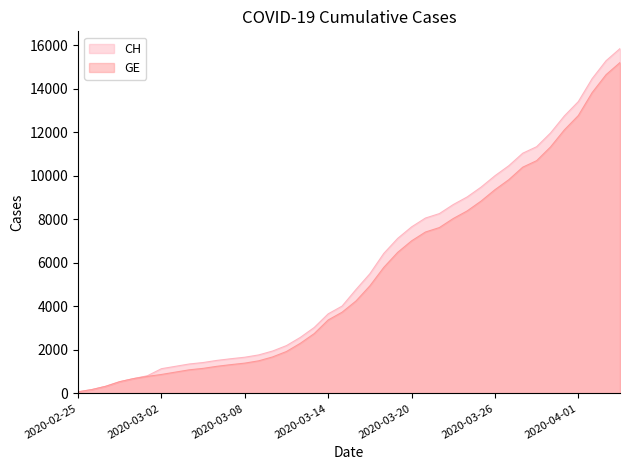

True or false: GE has a value of 1324 at 2020-03-07.

True